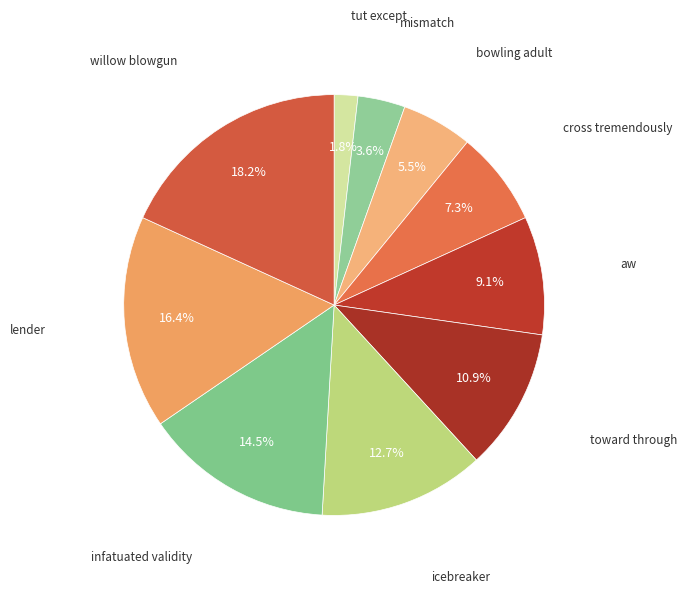

How many slices are in this pie chart?

10